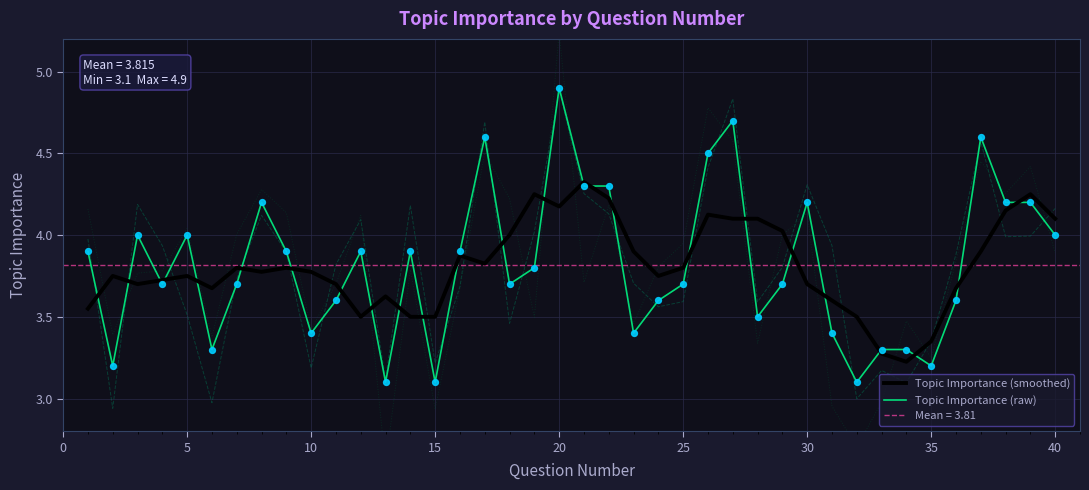

Which series has the largest Y range (max minus min)?

Topic Importance (raw)